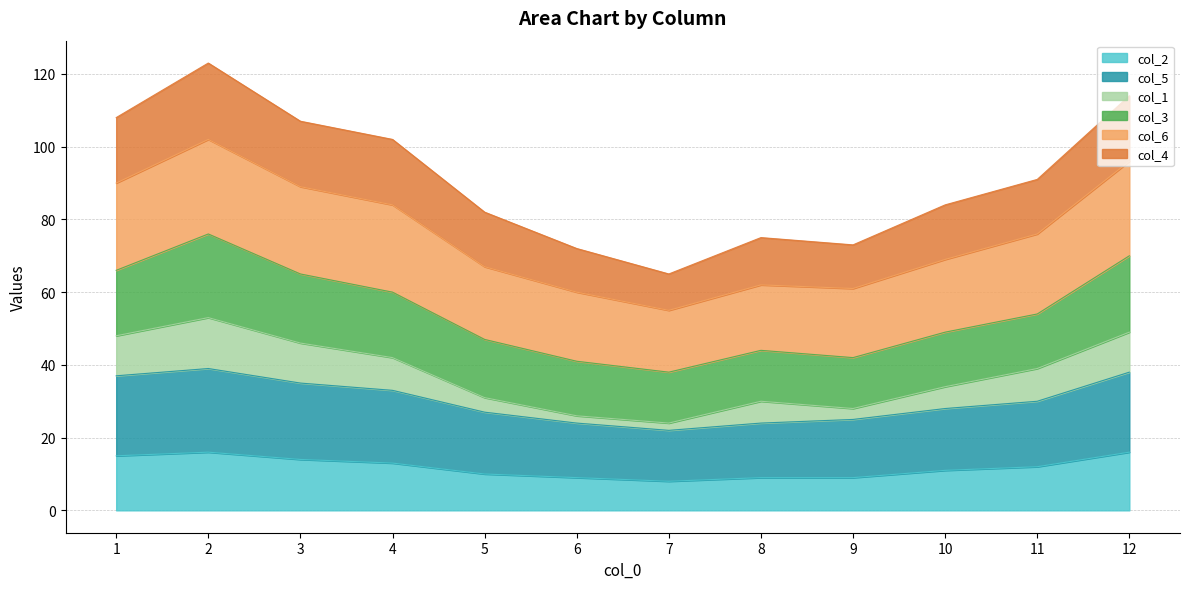

At which category does col_5 reach its first local peak?

2